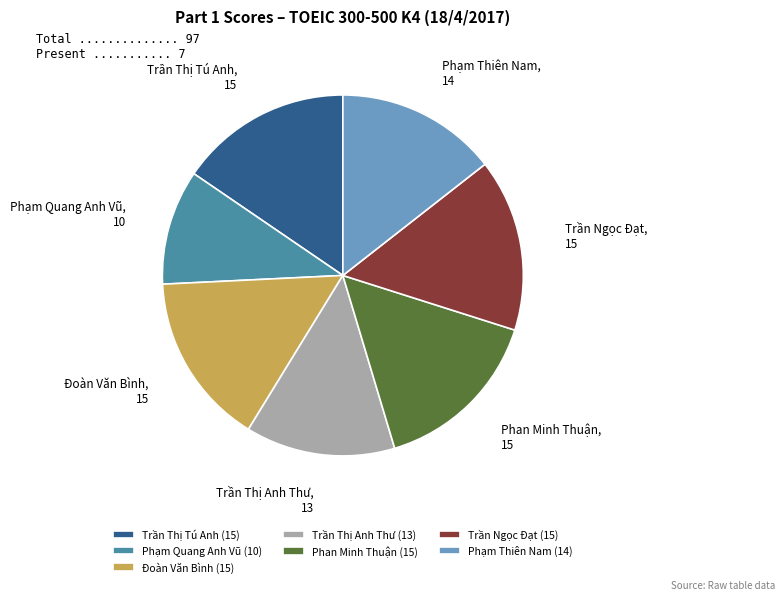

Count the number of slices in the pie.

7